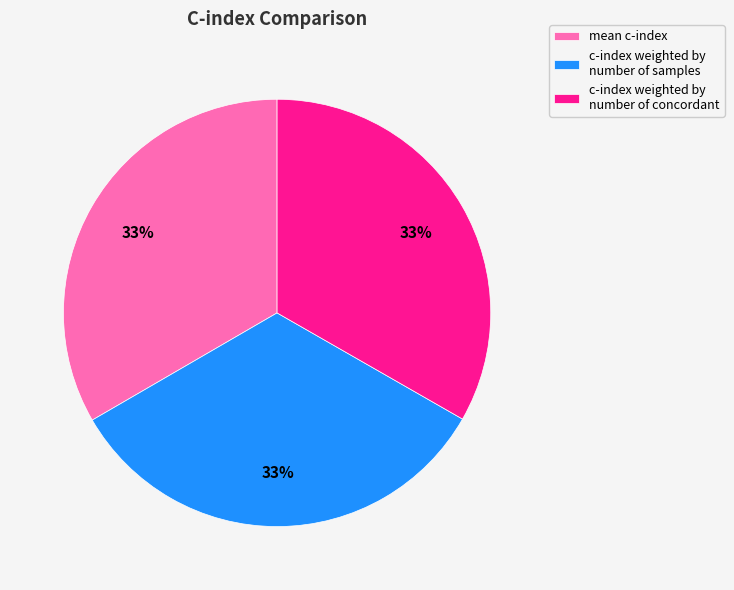

To the nearest percent, what portion does c-index weighted by number of concordant represent?

33%